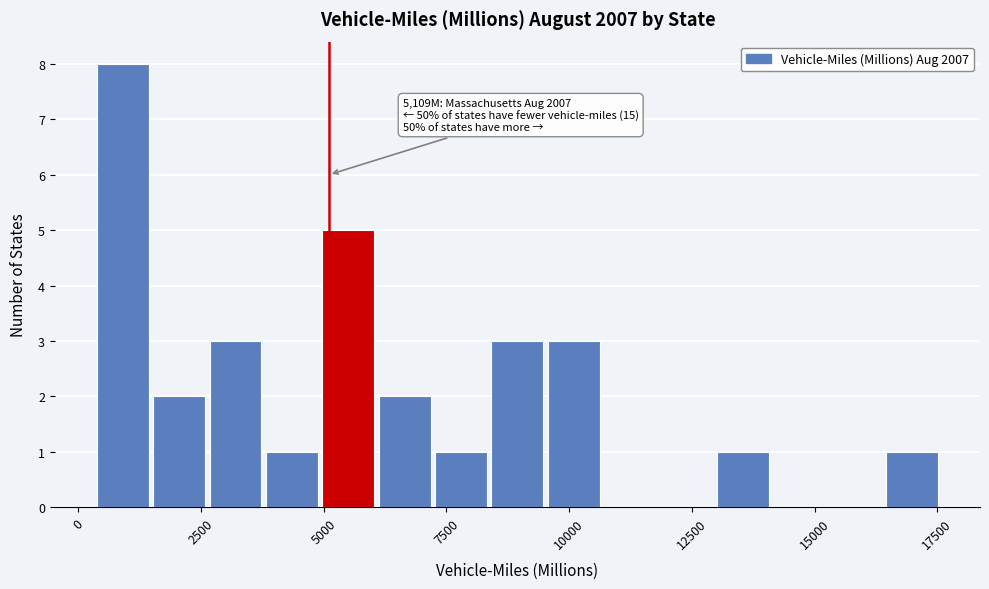

Read against the x-axis, roughly where is the centre of the tallest bar?

1000